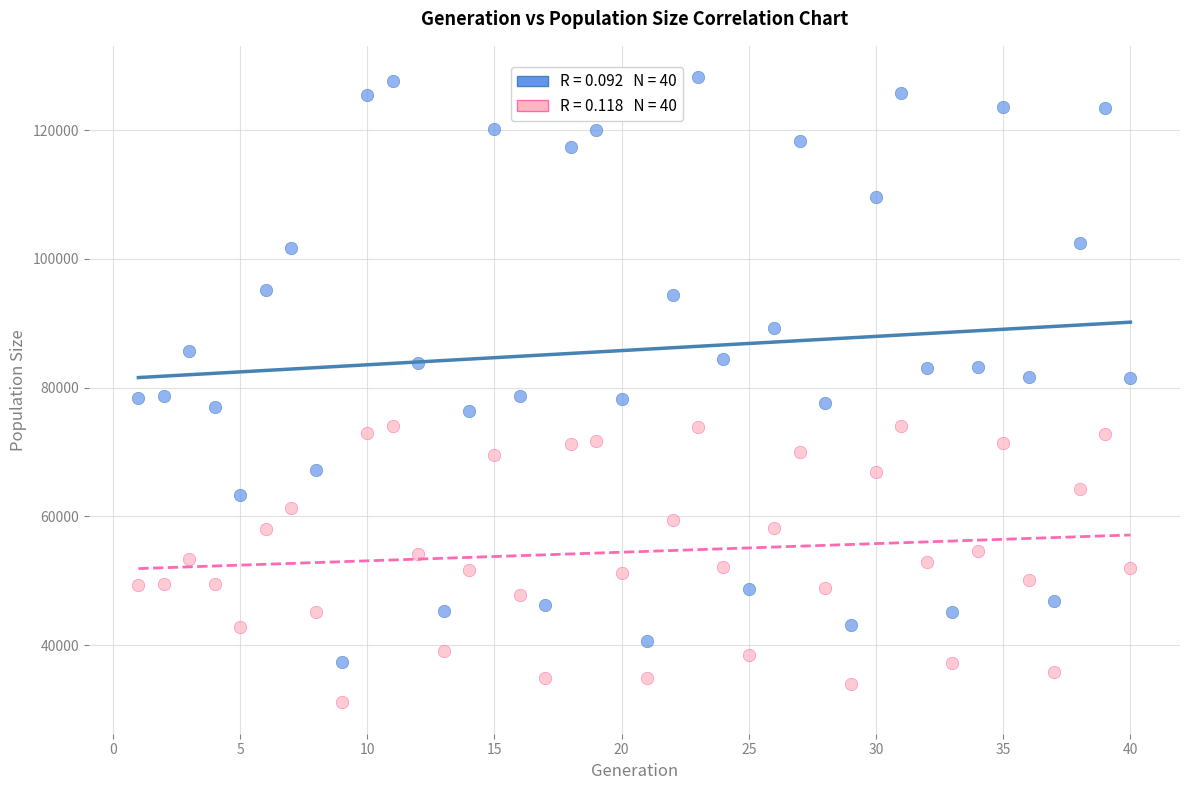

Across all data points, what is the range of X values (max minus min)?

39